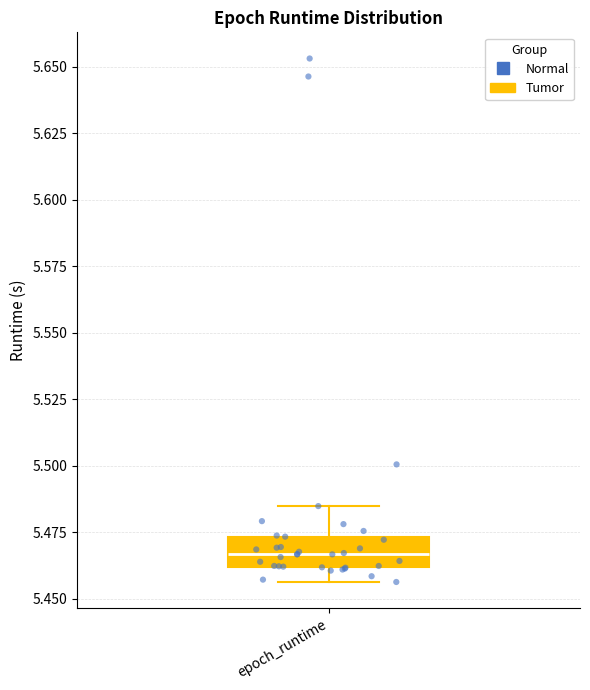

Read this box plot against the y-axis: the position of the median line, the range covered by the box, and the ends of both whiskers. The values are not printed on the chart, so give them approximately, as read against the axis.

median 5.465, box 5.460 to 5.475, whiskers 5.455 to 5.485